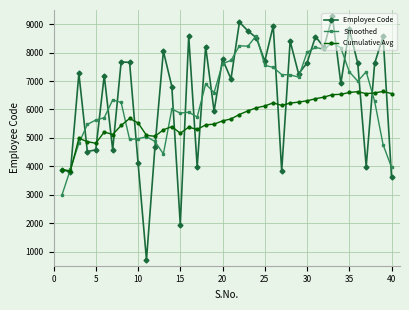

List the series in order of their peak value, highest first.

Employee Code, Smoothed, Cumulative Avg